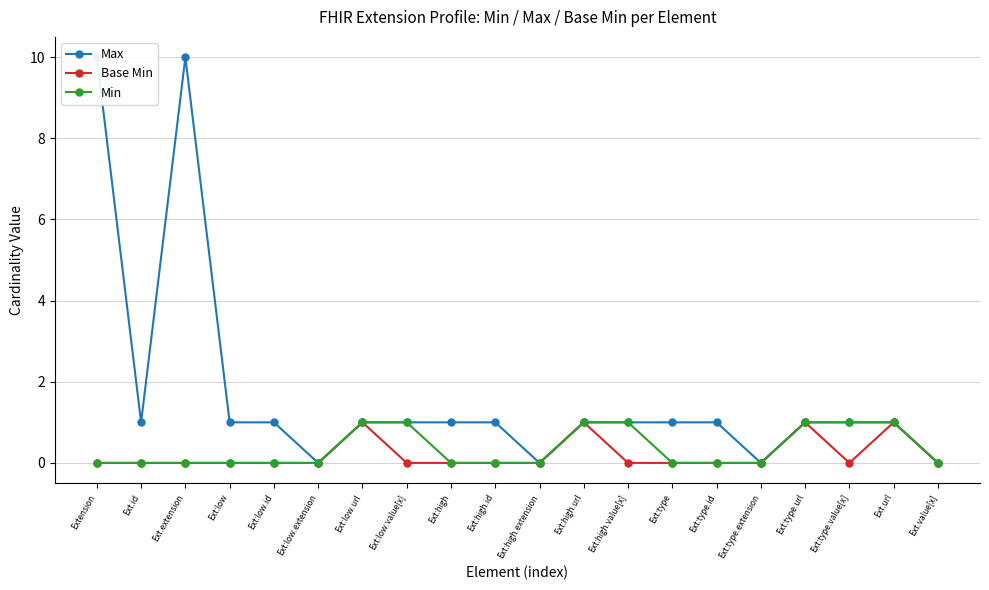

Count the number of data series in this chart.

3